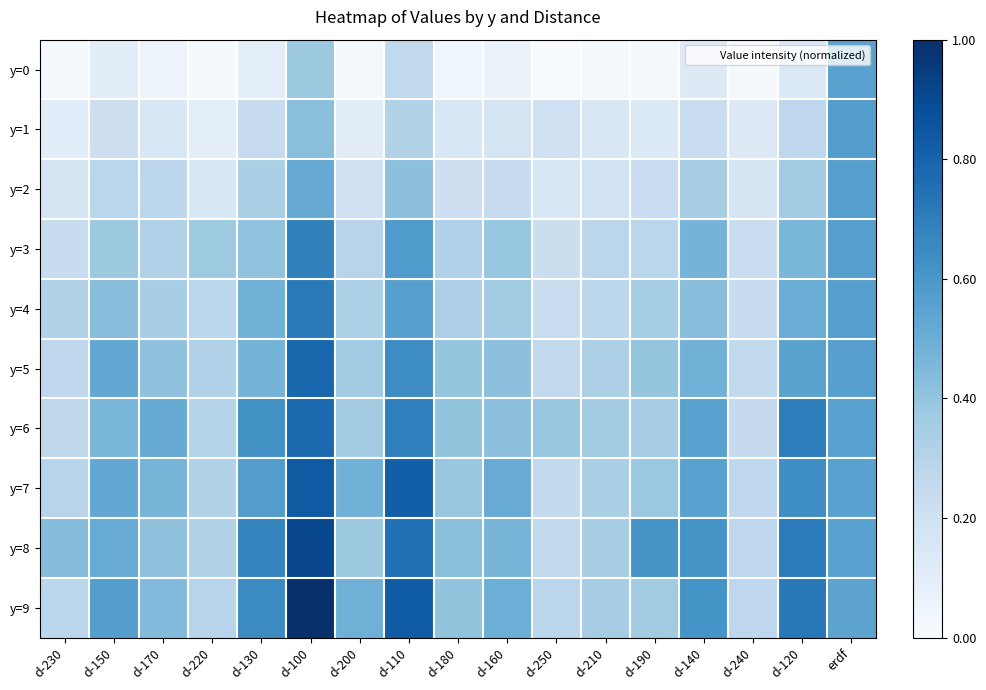

What is the total value across all series at d-240?

2.1